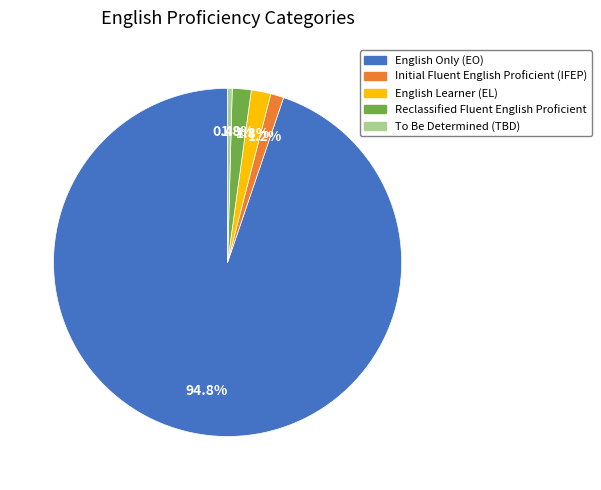

Is there any slice that represents more than half of the pie?

Yes